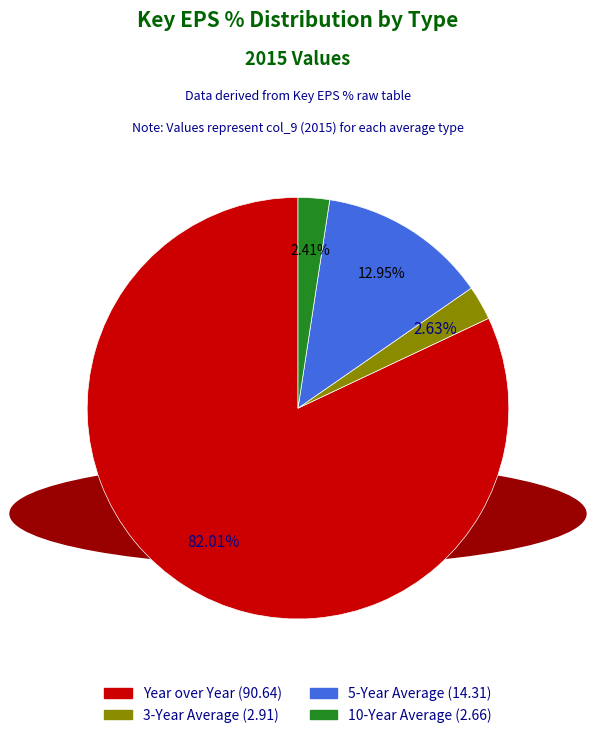

What is the largest slice in the pie chart?

Year over Year